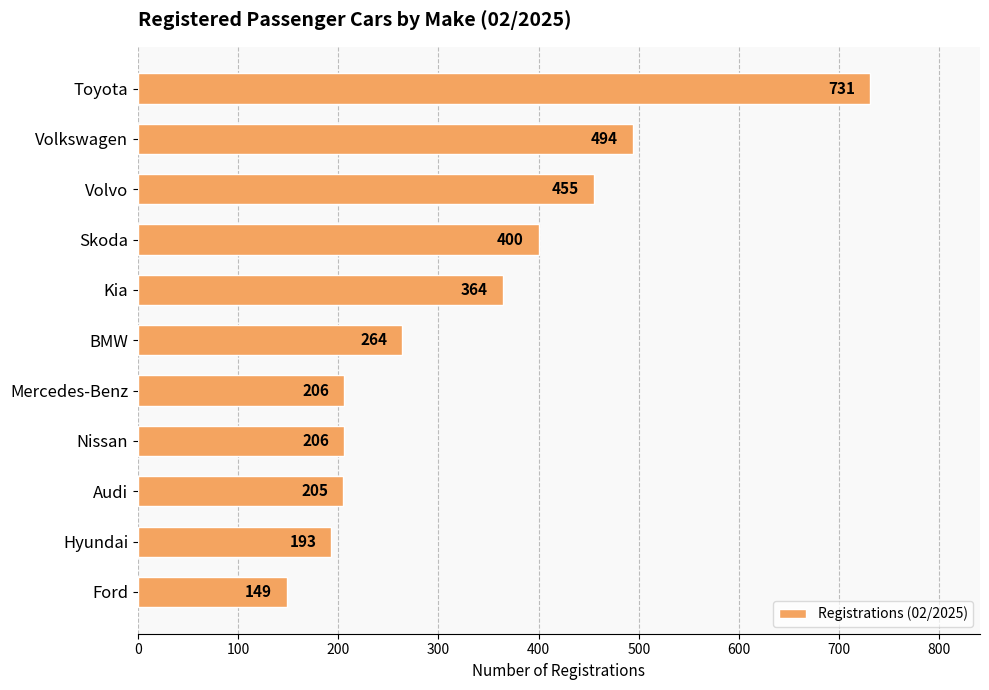

What is the sum of all values?

3667